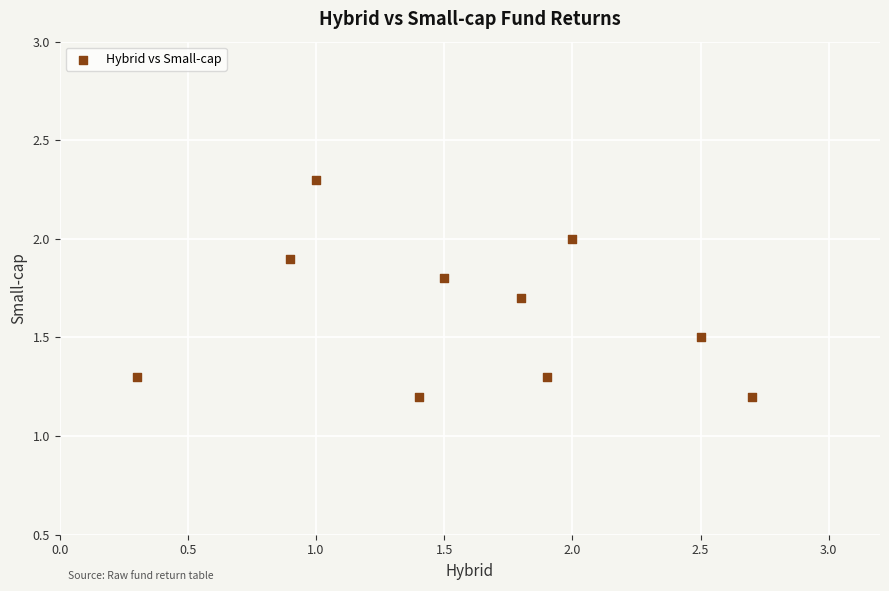

What is the average X value?

1.6